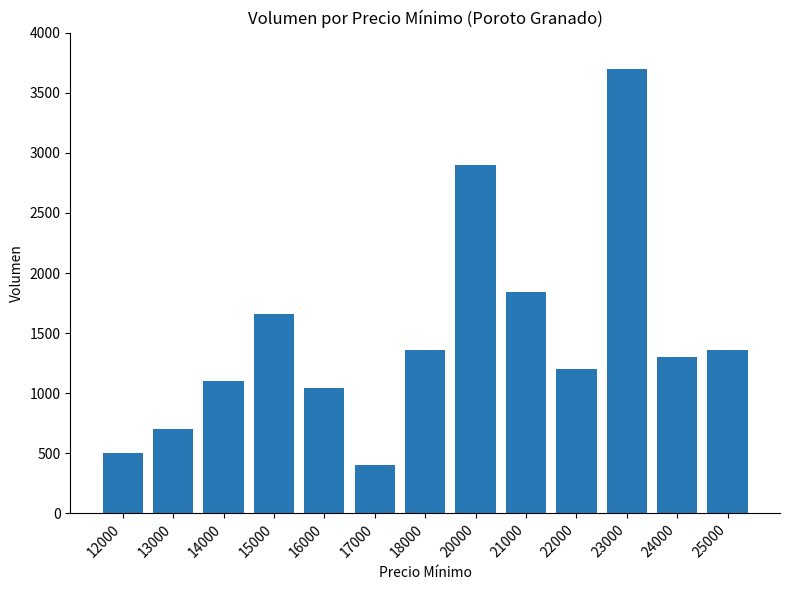

What value does the data have at 25000, to the nearest 100?

1400